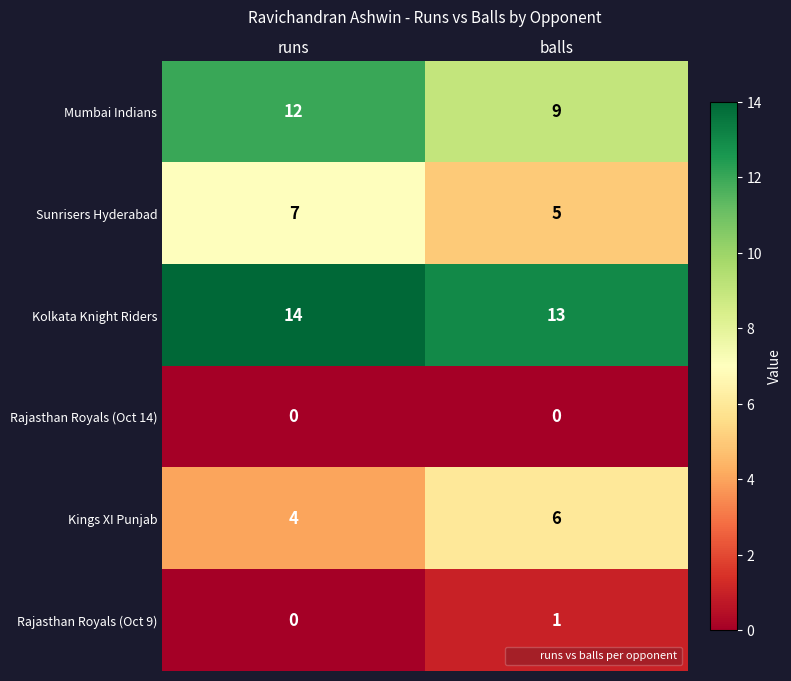

Reading left to right, extract all data points from this chart.

Mumbai Indians: runs=12	balls=9
Sunrisers Hyderabad: runs=7	balls=5
Kolkata Knight Riders: runs=14	balls=13
Rajasthan Royals (Oct 14): runs=0	balls=0
Kings XI Punjab: runs=4	balls=6
Rajasthan Royals (Oct 9): runs=0	balls=1